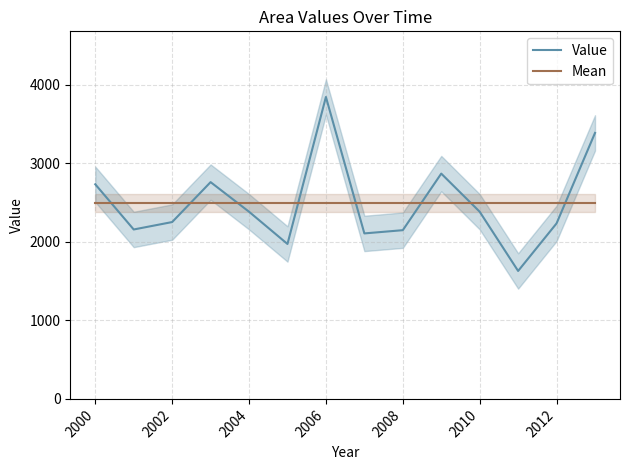

At how many categories does at least one series exceed 3518?

1